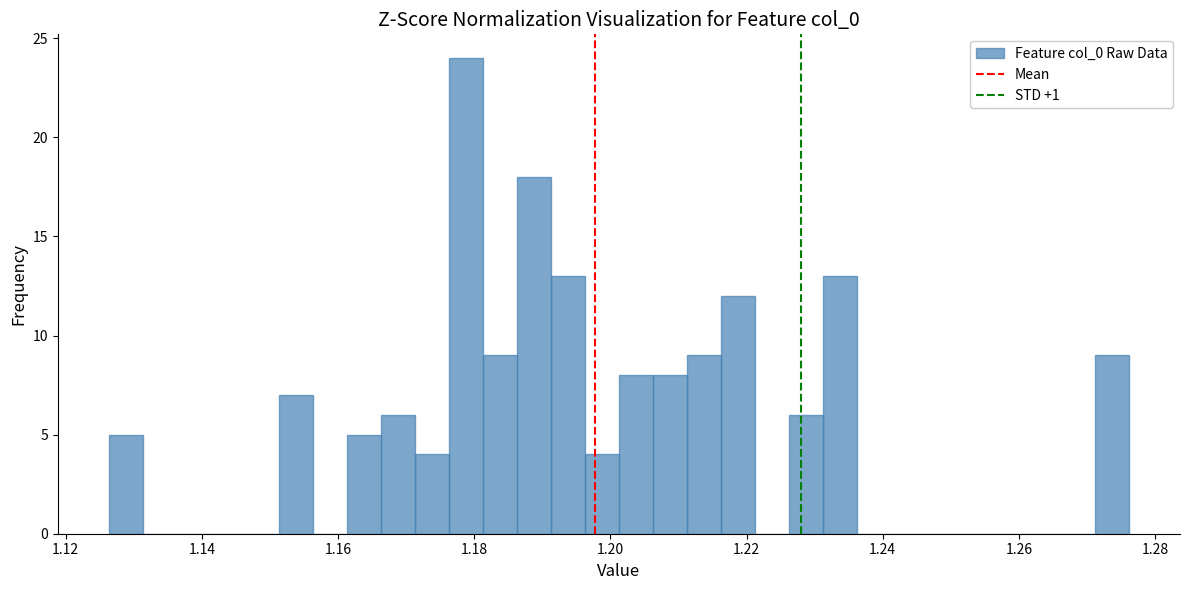

Around what value on the x-axis is the tallest bar? Give the approximate position of its centre, as read against the axis.

1.178